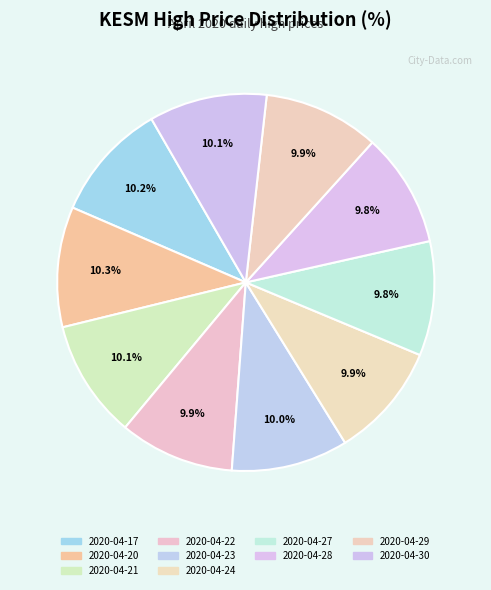

Is there any slice that represents more than half of the pie?

No